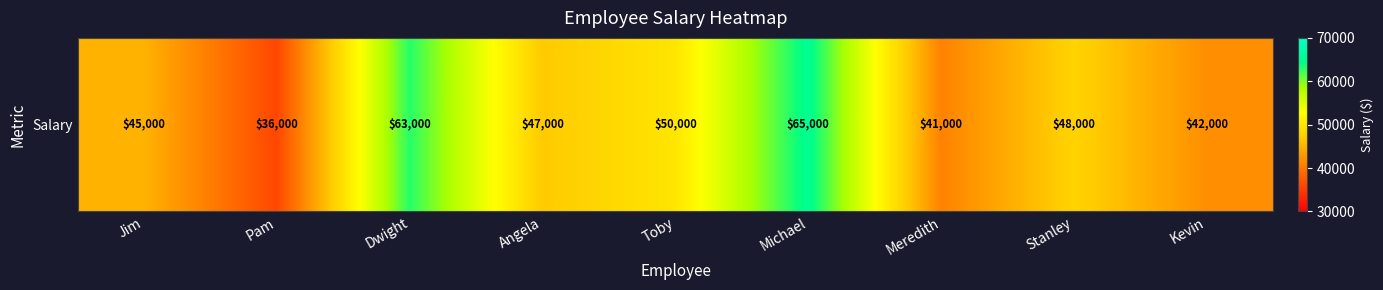

Rank the categories by value from highest to lowest.

Michael, Dwight, Toby, Stanley, Angela, Jim, Kevin, Meredith, Pam